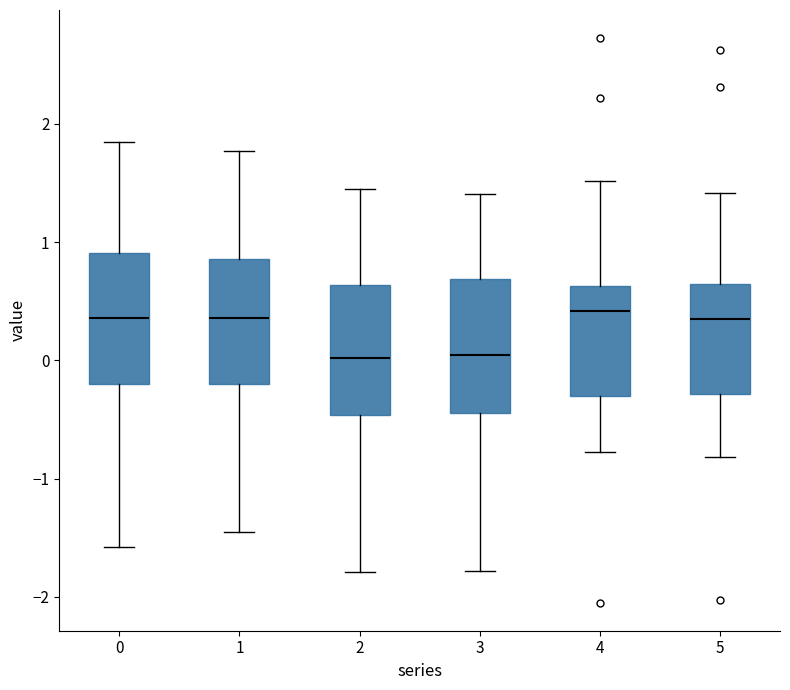

Reading left to right, transcribe this box plot: for each box, give where its median line is, the range the box spans, and where its two whiskers end, as read against the y-axis. The values are not printed on the chart, so give them approximately, as read against the axis.

0: median 0.4, box -0.2 to 0.9, whiskers -1.6 to 1.8
1: median 0.4, box -0.2 to 0.9, whiskers -1.5 to 1.8
2: median 0.0, box -0.5 to 0.6, whiskers -1.8 to 1.4
3: median 0.0, box -0.4 to 0.7, whiskers -1.8 to 1.4
4: median 0.4, box -0.3 to 0.6, whiskers -0.8 to 1.5
5: median 0.4, box -0.3 to 0.6, whiskers -0.8 to 1.4